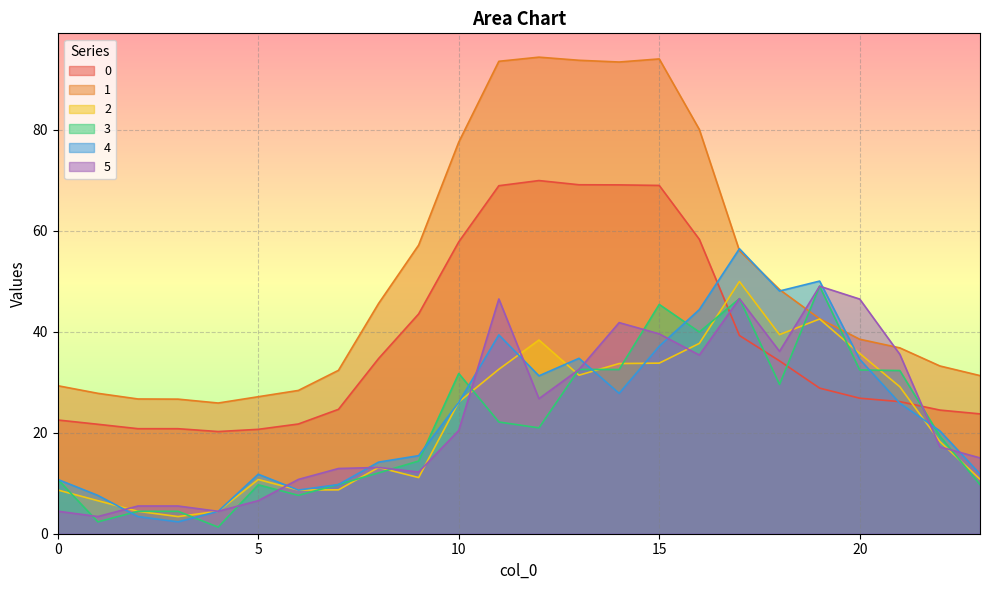

What is the value of the 1 point at the 11th from the left?

77.6